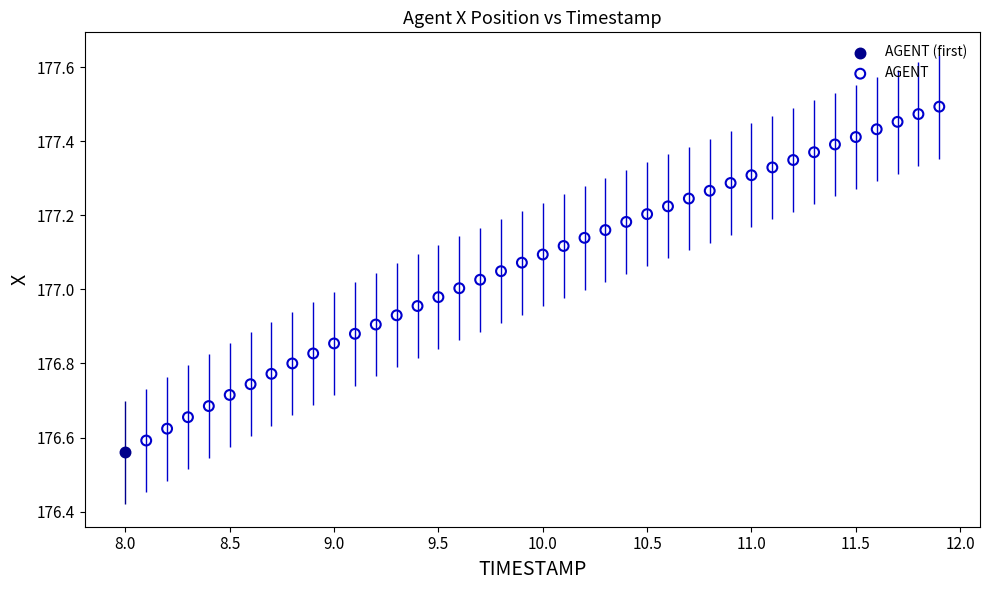

What are all the series names shown in the legend?

AGENT (first), AGENT